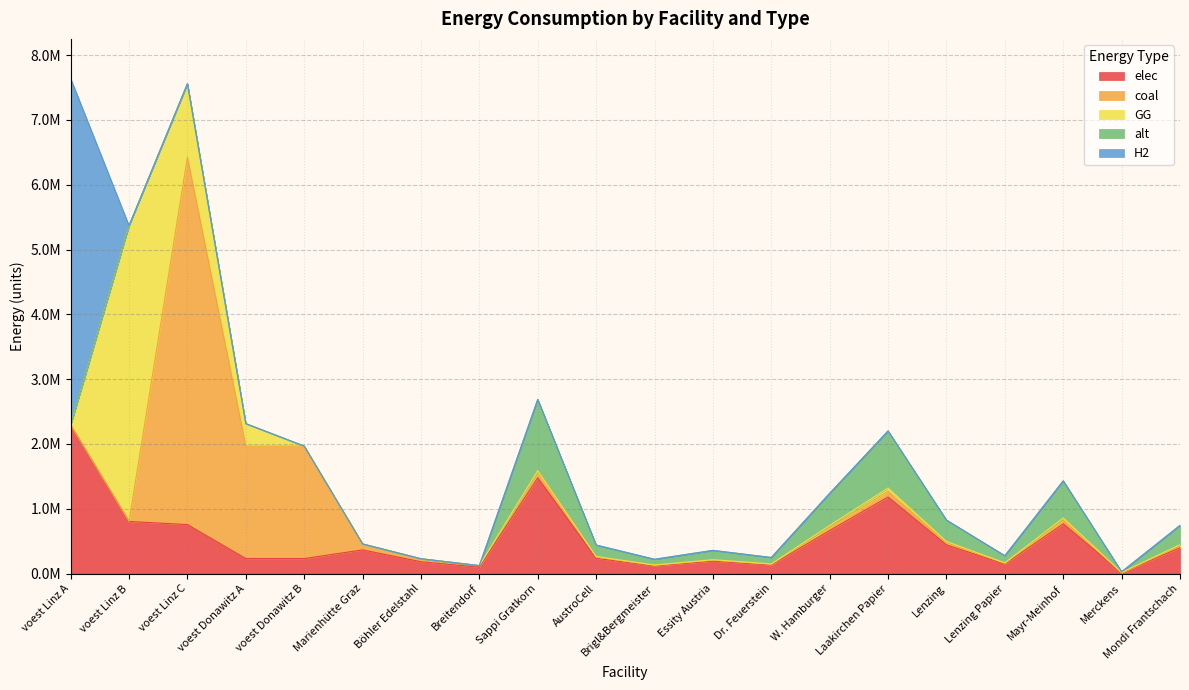

Which series has the largest range (max minus min)?

coal